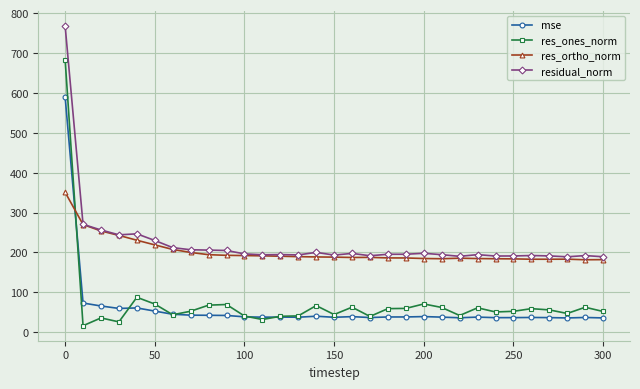

What is the value of the res_ones_norm point at the 16th from the left?

44.3